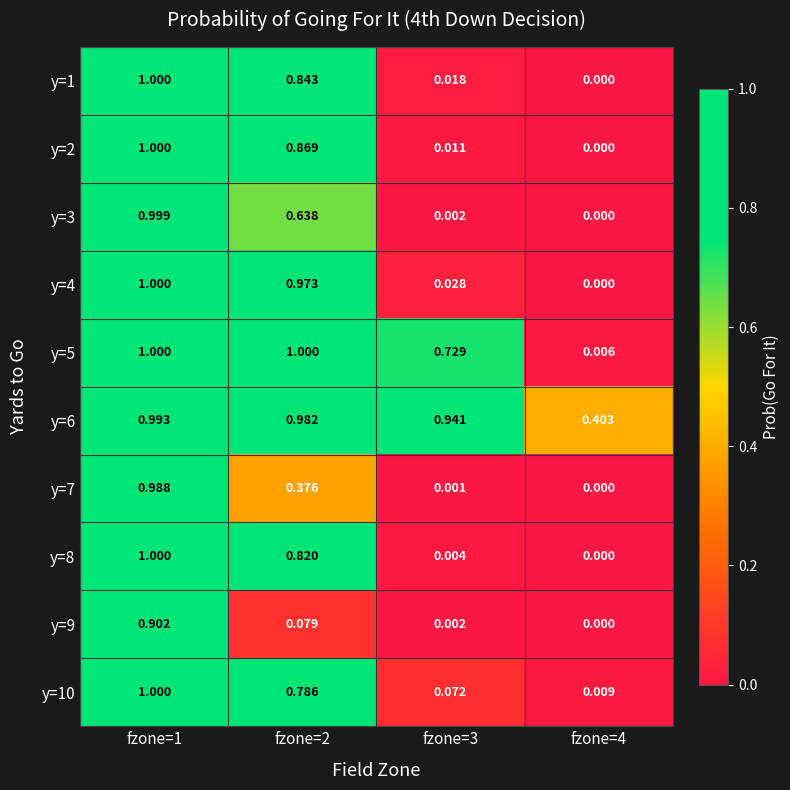

Is the value of y=4 at fzone=1 greater than the value of y=7 at fzone=1?

Yes